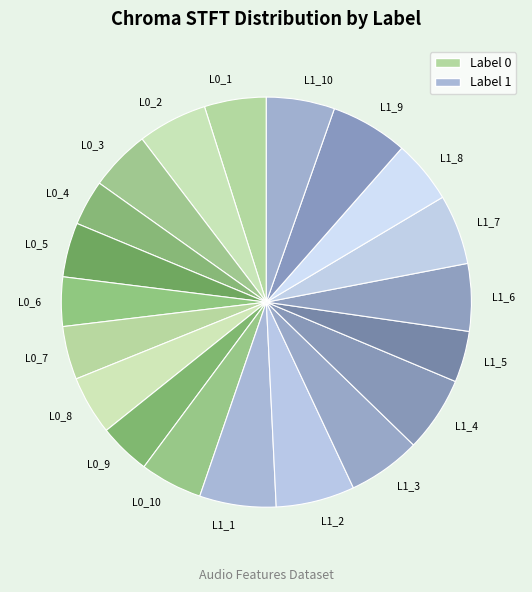

Combined, do L1_8 and L1_6 account for over 50%?

No